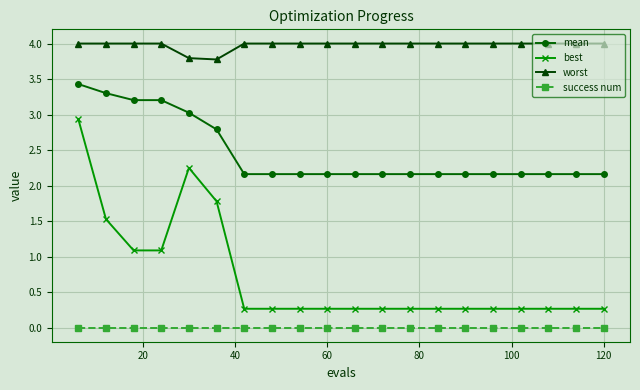

True or false: mean and best cross at least once.

False